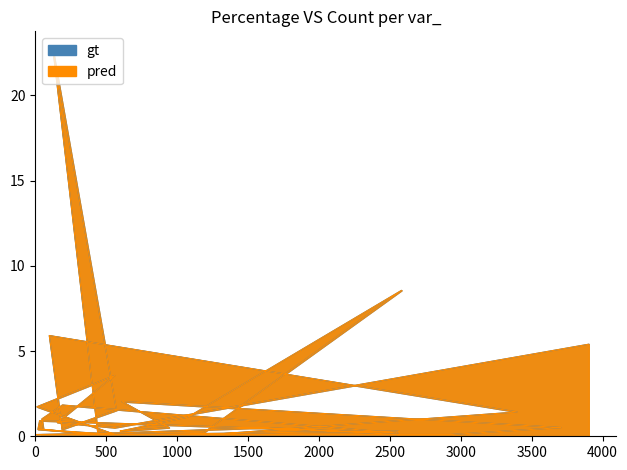

After their last crossing, which series has the higher values: pred or gt?

gt